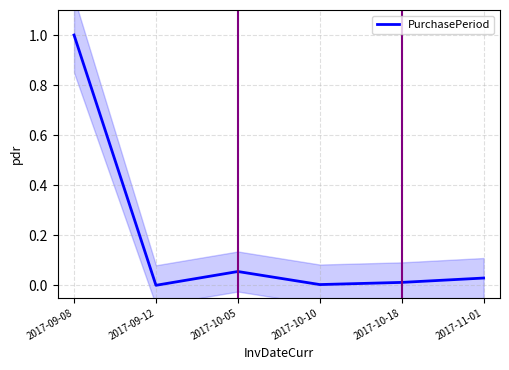

Count the number of values greater than 0.

5